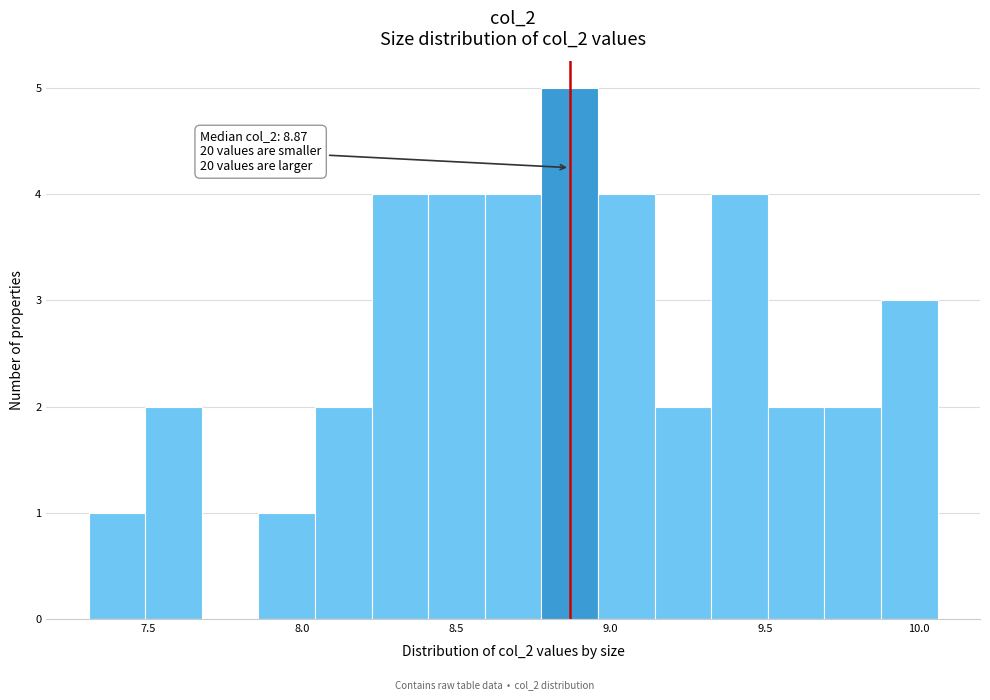

Around what value on the x-axis is the tallest bar? Give the approximate position of its centre, as read against the axis.

8.85